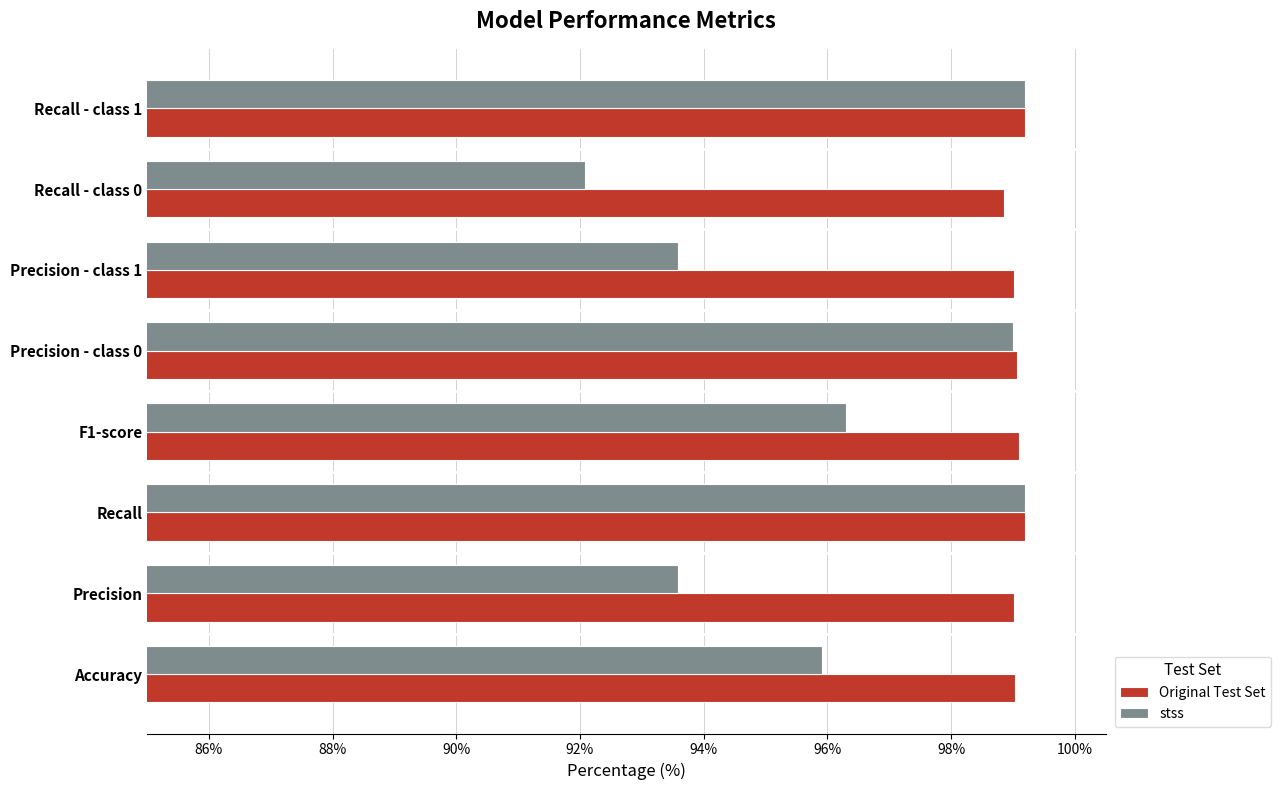

The value of Original Test Set at Accuracy is 145.6. True or false?

False